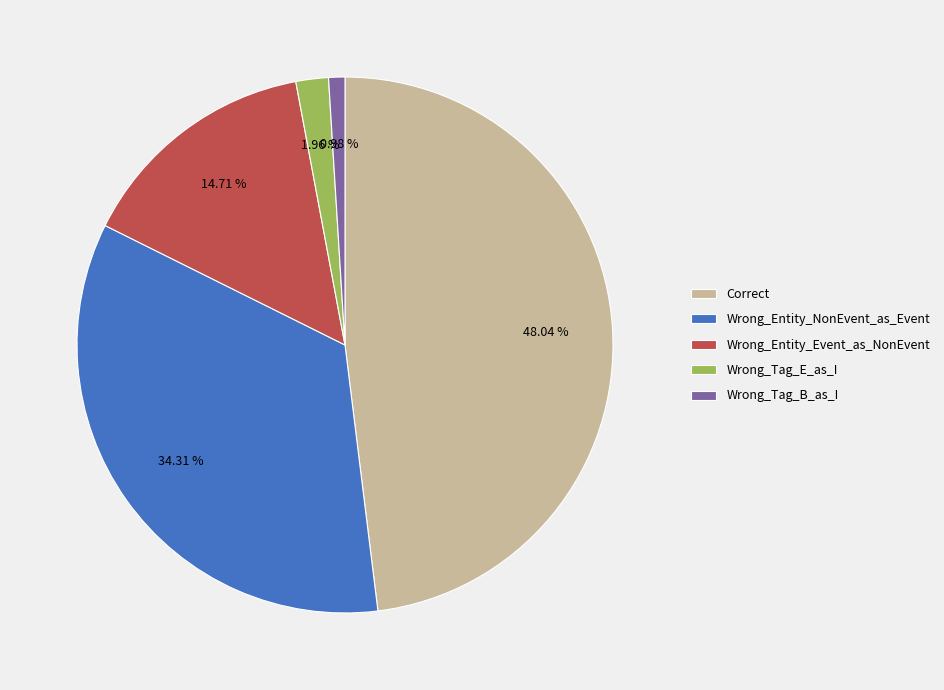

The Correct slice represents 48% of the pie. True or false?

True